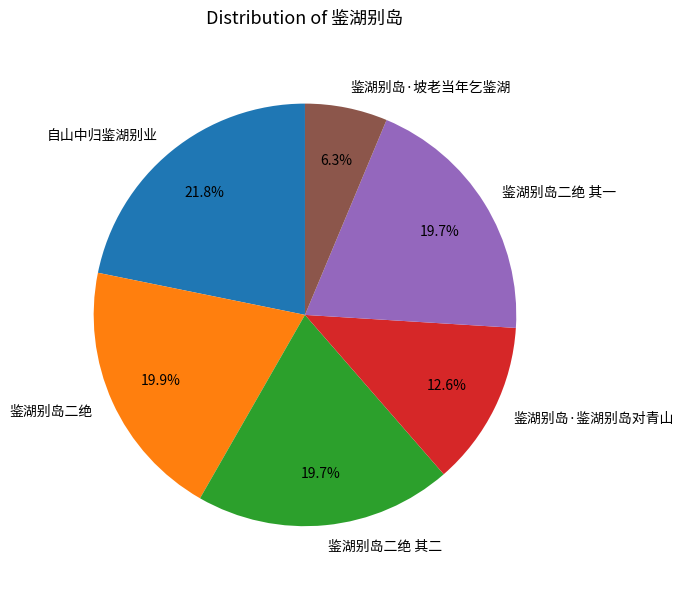

What is the ratio of the value at 鉴湖别岛·坡老当年乞鉴湖 to the value at 鉴湖别岛二绝 其二?

0.3